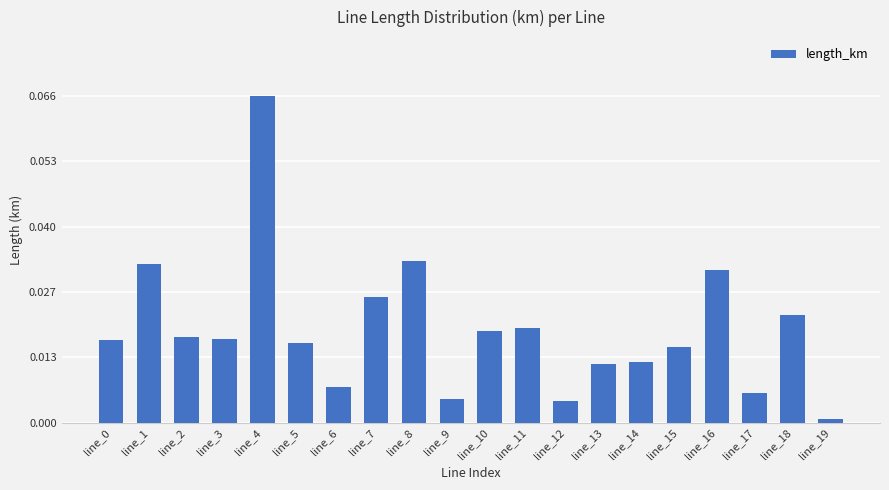

The value at line_15 is 0.0. True or false?

True